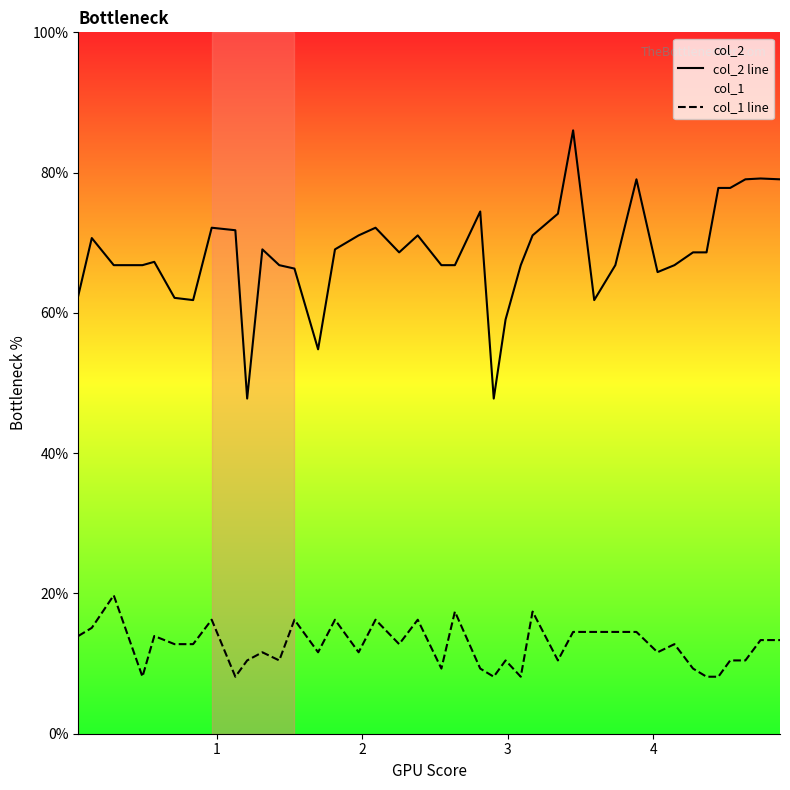

How many lines are shown in the chart?

2